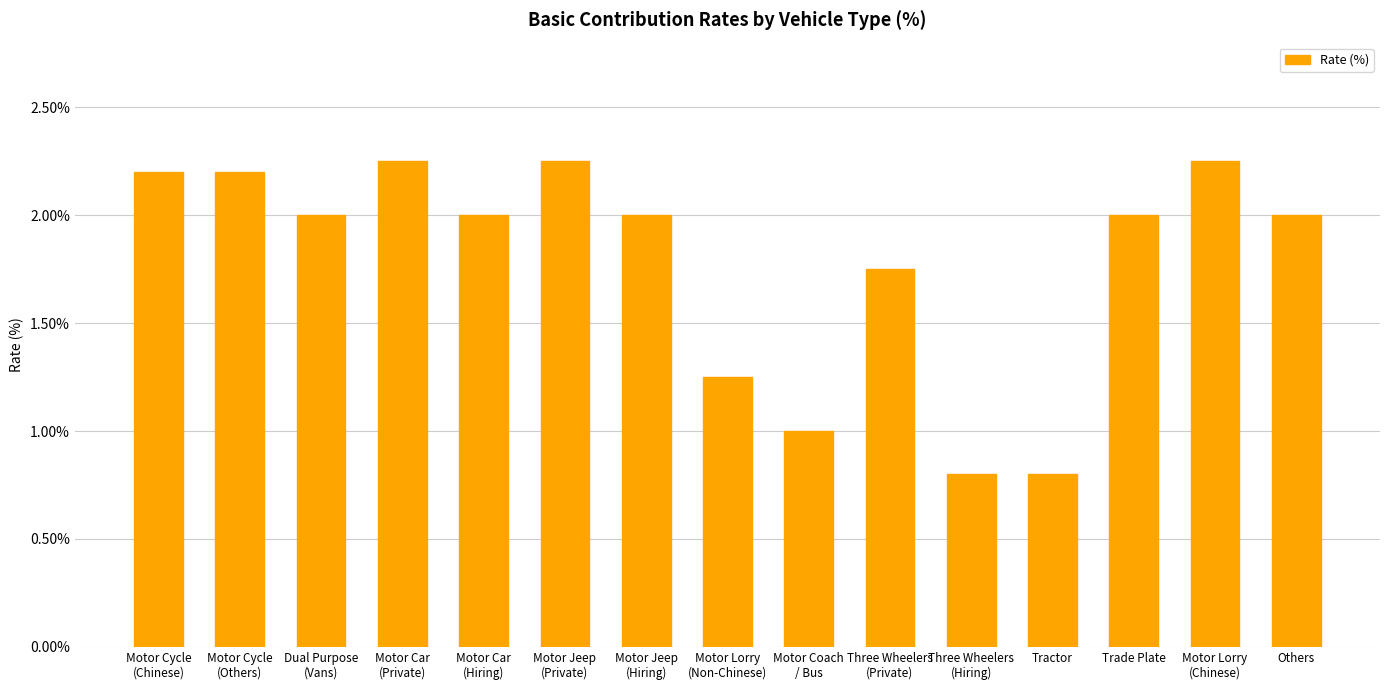

What is the sum of all values?

26.8